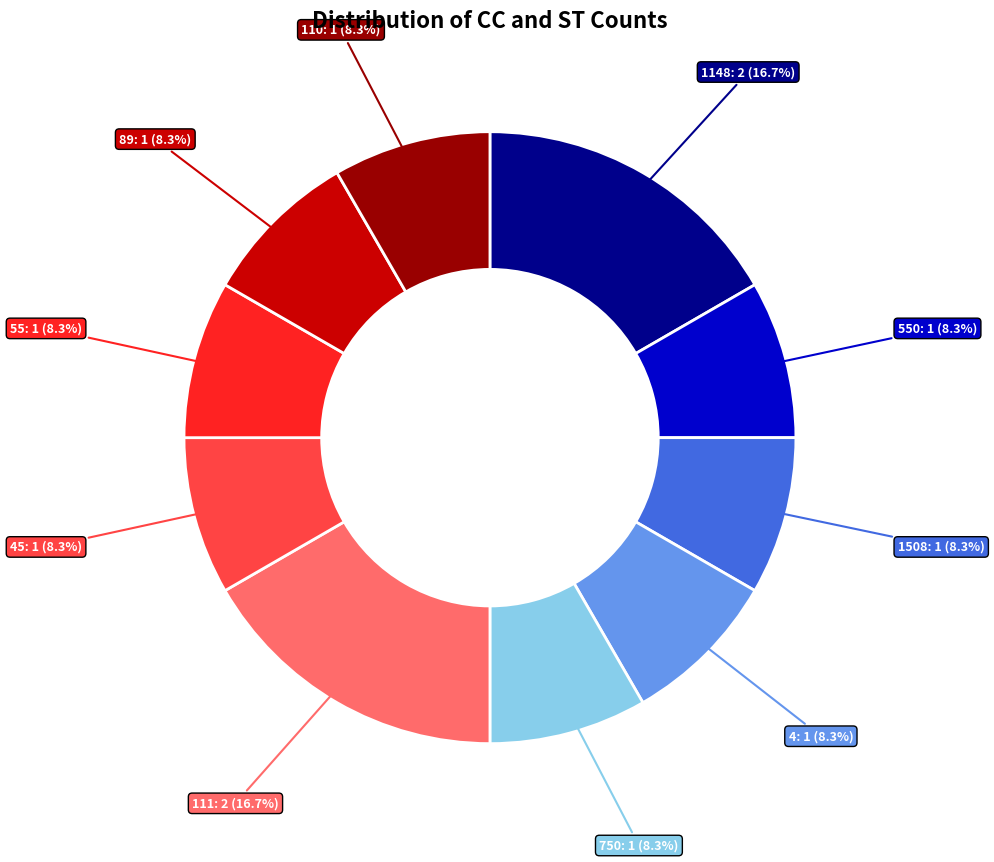

To the nearest percent, what is the difference between the 1148 and 550 slice percentages?

8%